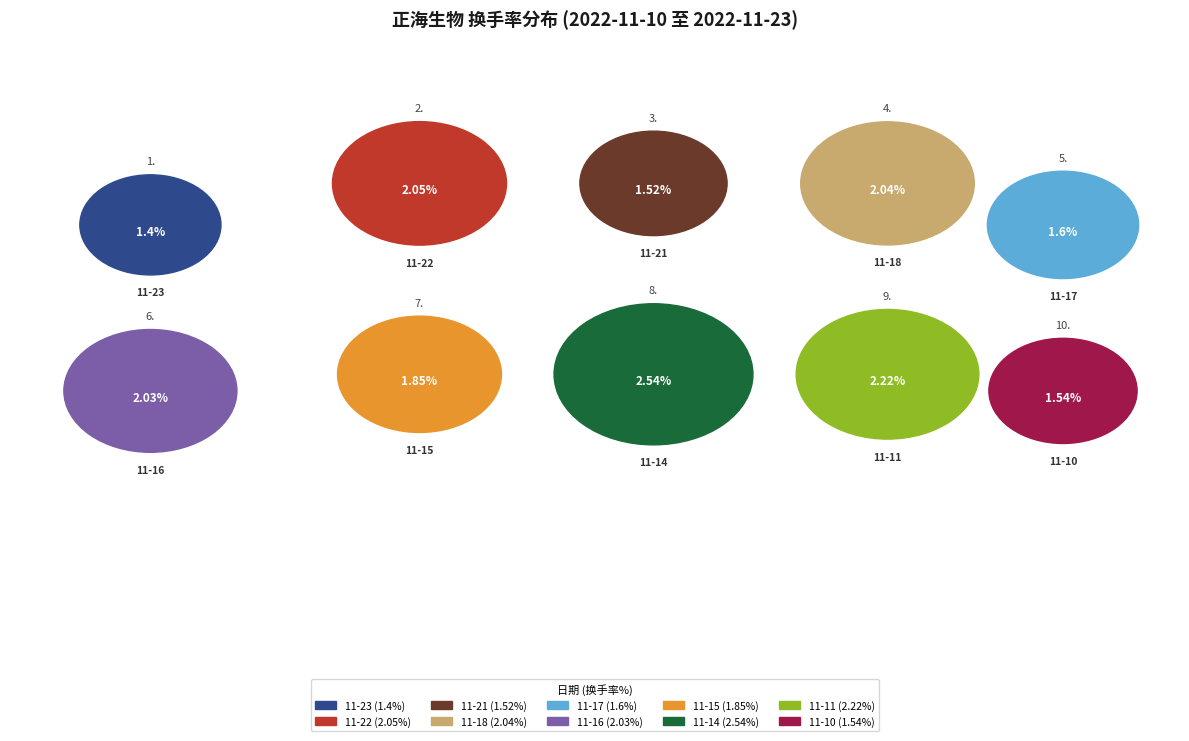

How many segments does this pie chart have?

10